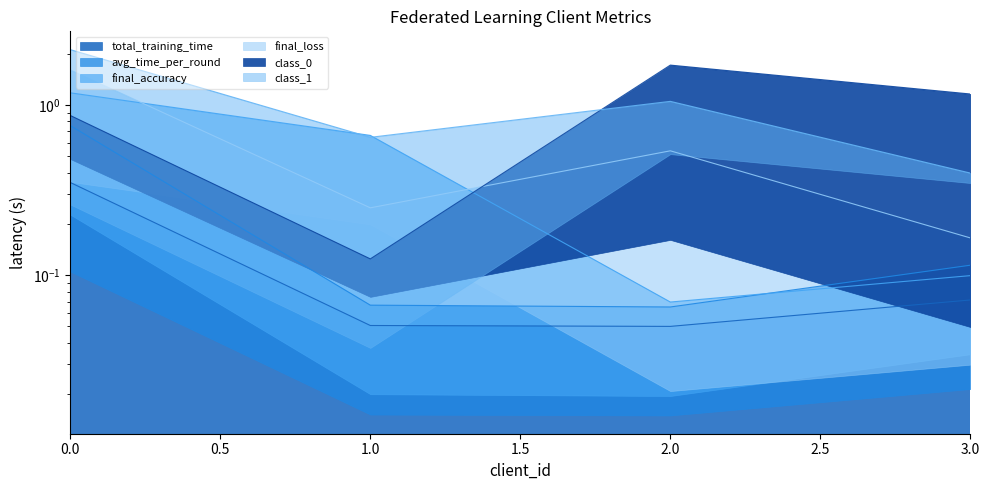

At which label does final_loss reach its minimum?

3